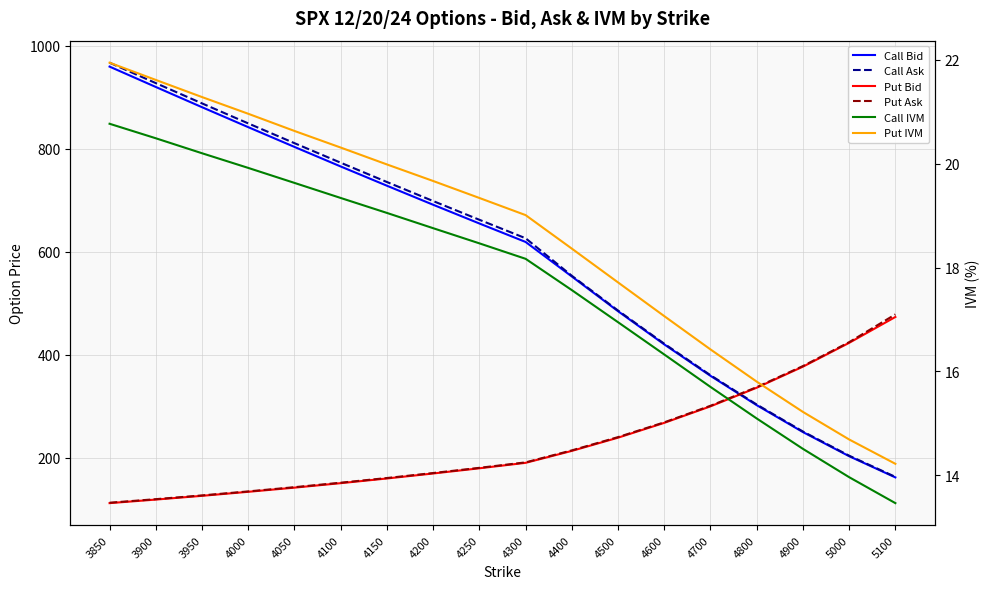

At which category is the sum across all series the highest?

3850